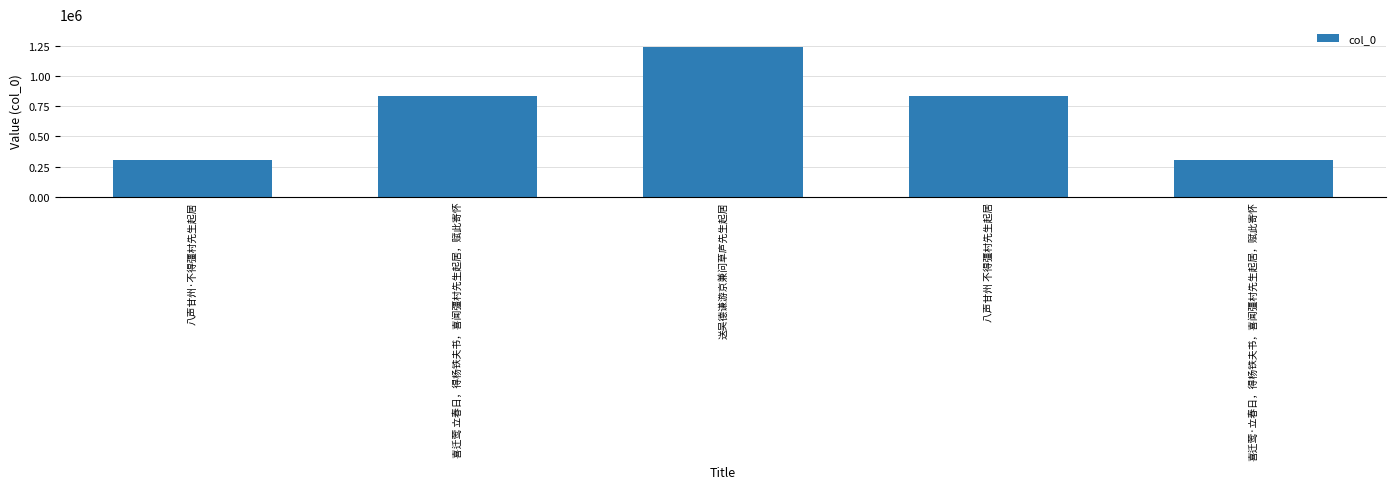

True or false: the data shows 308405 at 喜迁莺·立春日，得杨铁夫书，喜闻彊村先生起居，赋此寄怀.

True